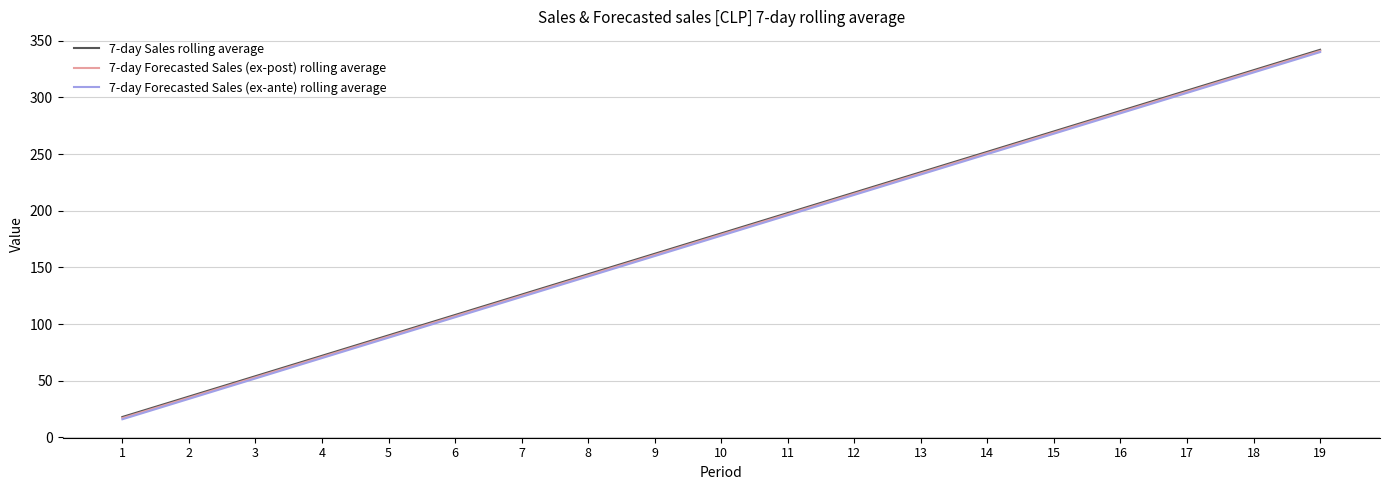

What is the highest value of the 7-day Forecasted Sales (ex-post) rolling average series?

341